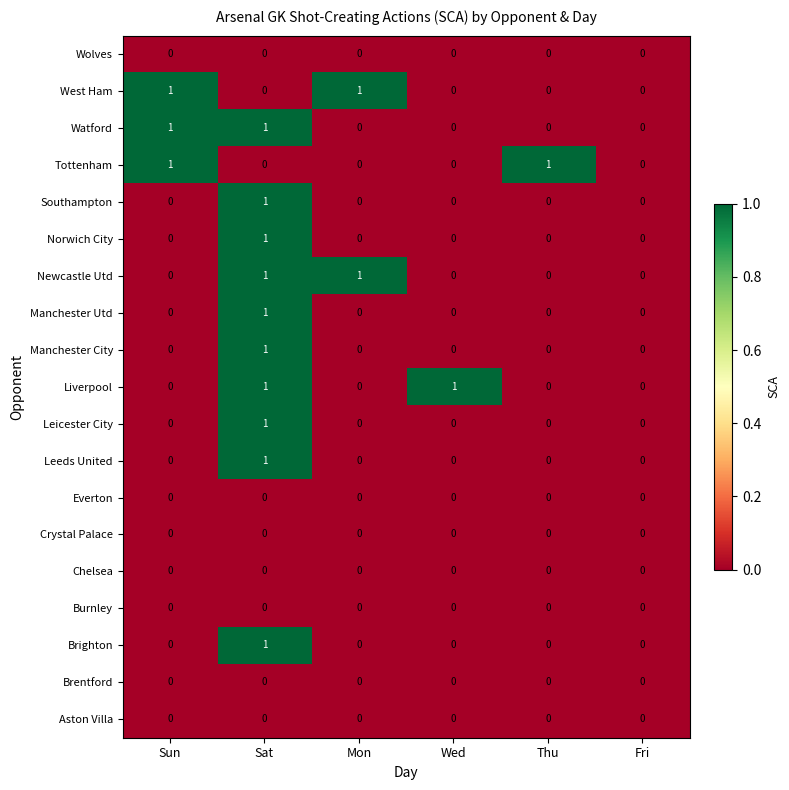

The Leicester City series shows 0 at Fri. True or false?

True